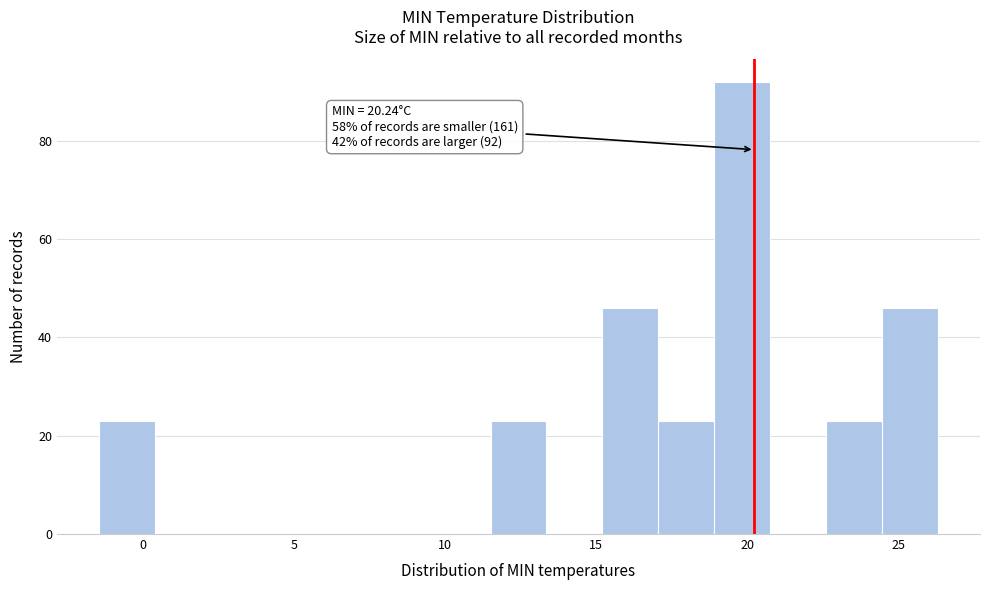

Read against the x-axis, roughly where is the centre of the tallest bar?

20.0